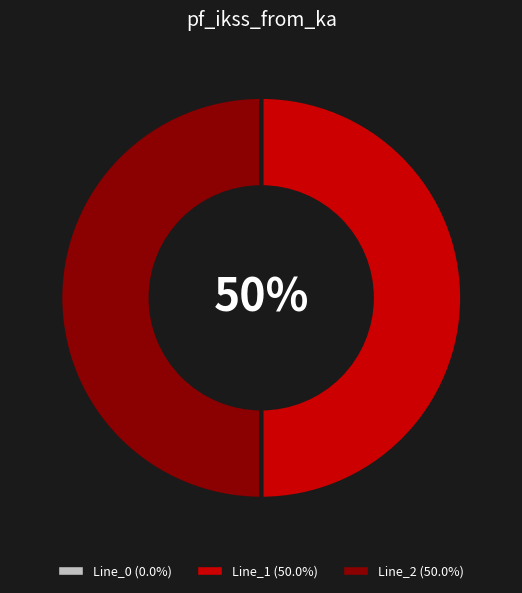

What is the ratio of the value at Line_1 (50.0%) to the value at Line_2 (50.0%)?

1.0